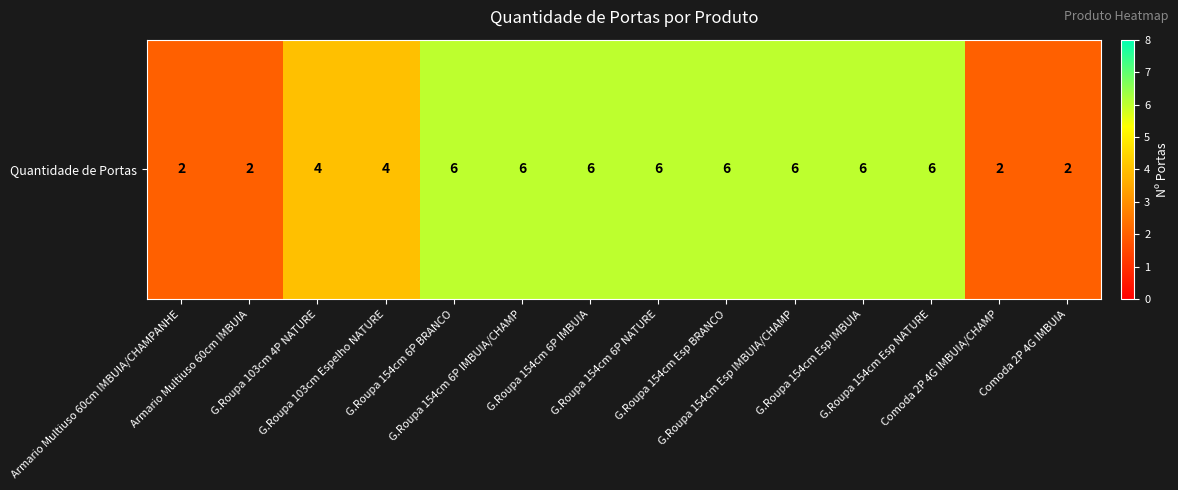

Reading left to right, what are all the values shown in this chart?

2	2	4	4	6	6	6	6	6	6	6	6	2	2